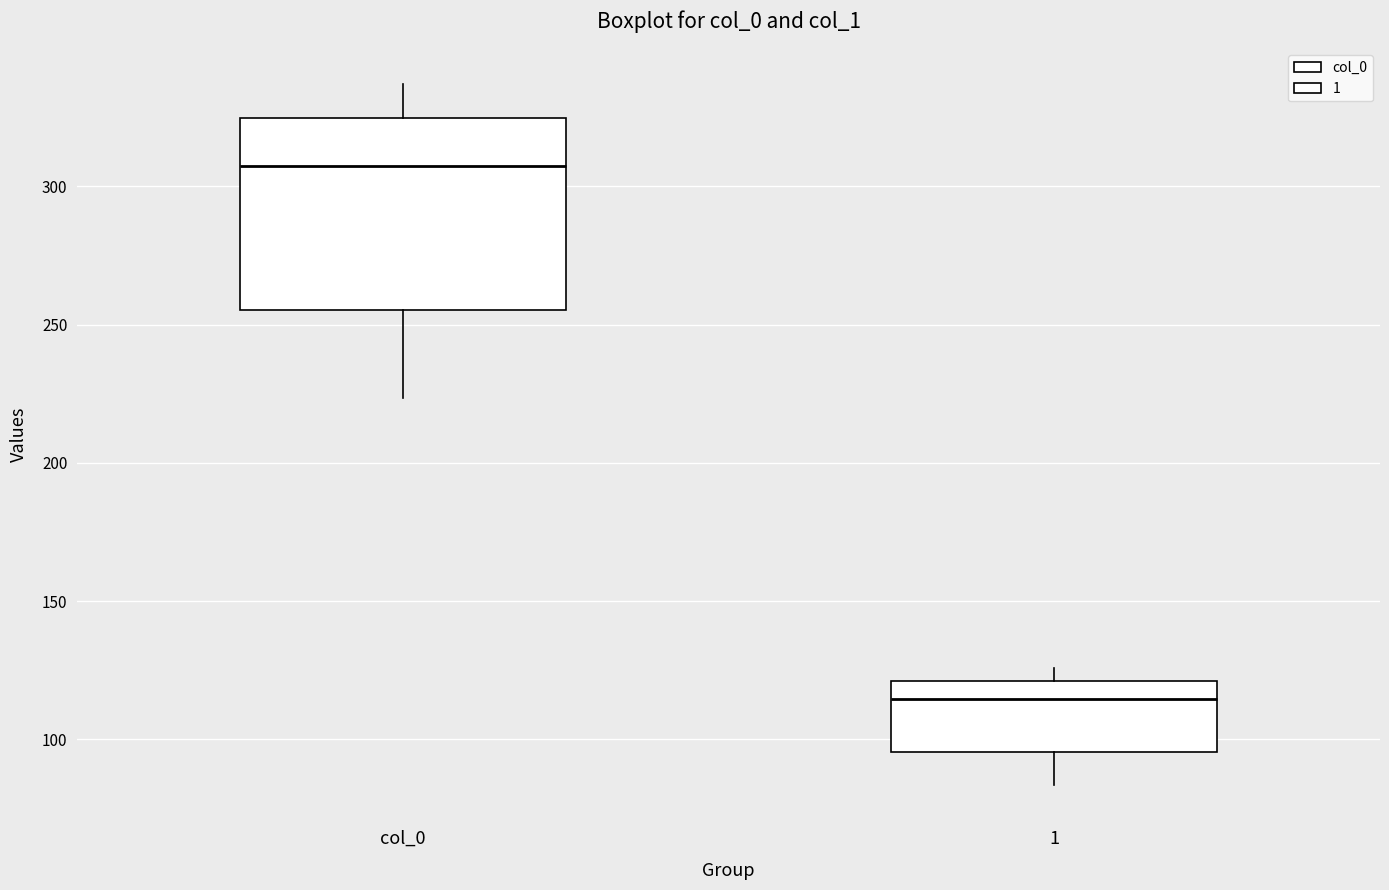

Reading left to right, read every box against the y-axis: the position of its median line, the range the box covers, and the ends of its whiskers. The values are not printed on the chart, so give them approximately, as read against the axis.

col_0: median 305, box 255 to 325, whiskers 225 to 335
1: median 115, box 95 to 120, whiskers 85 to 125